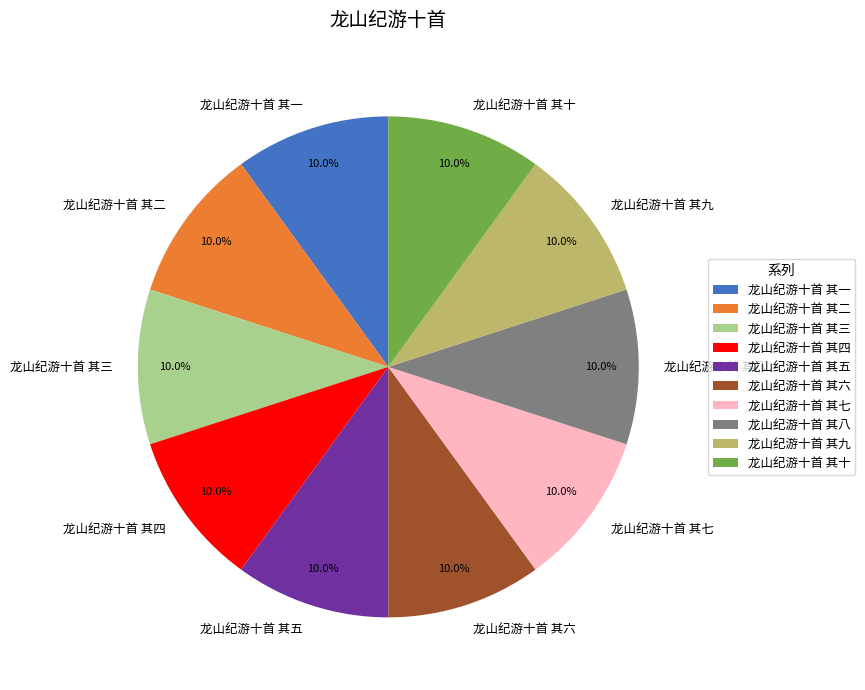

Does 龙山纪游十首 其十 account for over 50% of the chart?

No